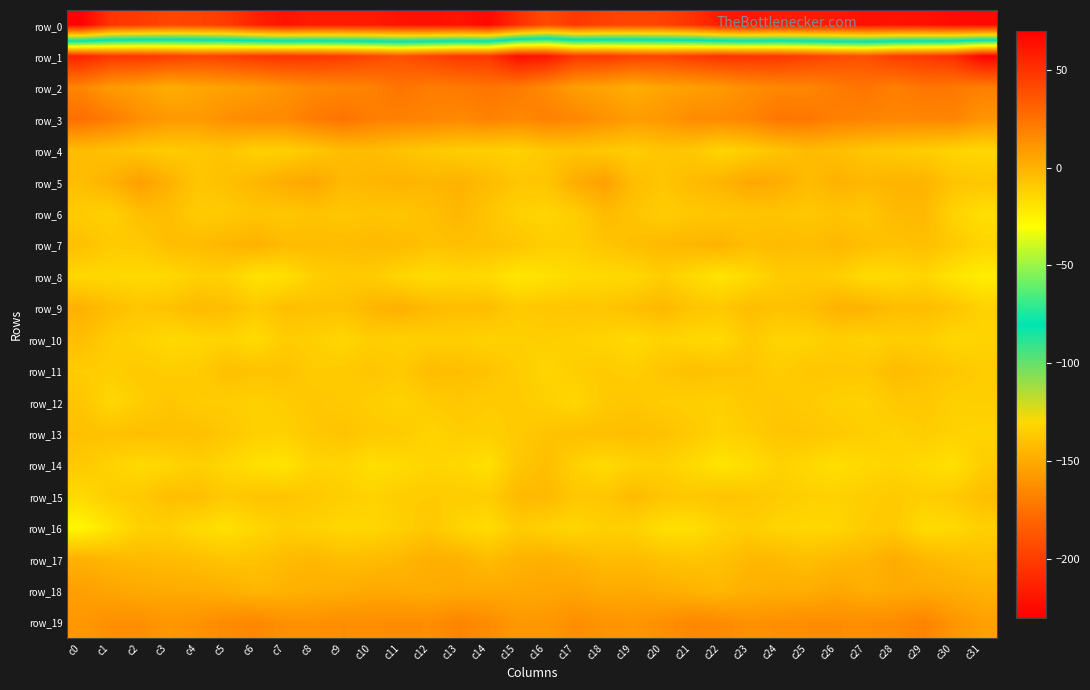

Rank the categories by row_17 value from lowest to highest.

c21, c5, c6, c20, c22, c31, c4, c25, c9, c30, c14, c3, c18, c19, c10, c7, c2, c26, c24, c23, c11, c1, c8, c29, c27, c17, c15, c0, c13, c16, c12, c28